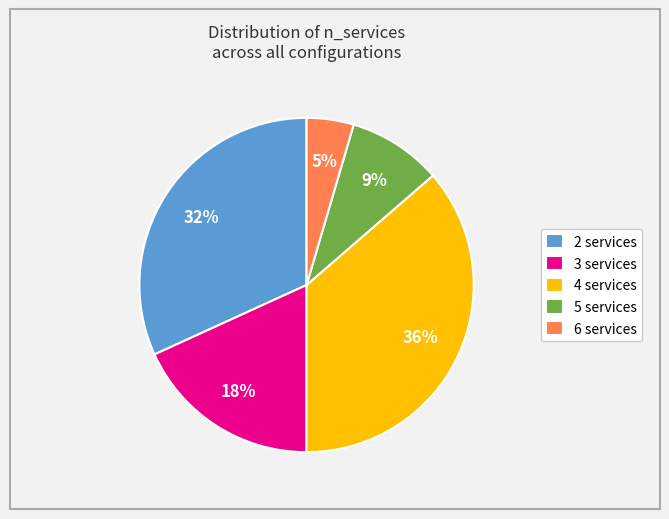

What is the smallest slice in the pie chart?

6 services